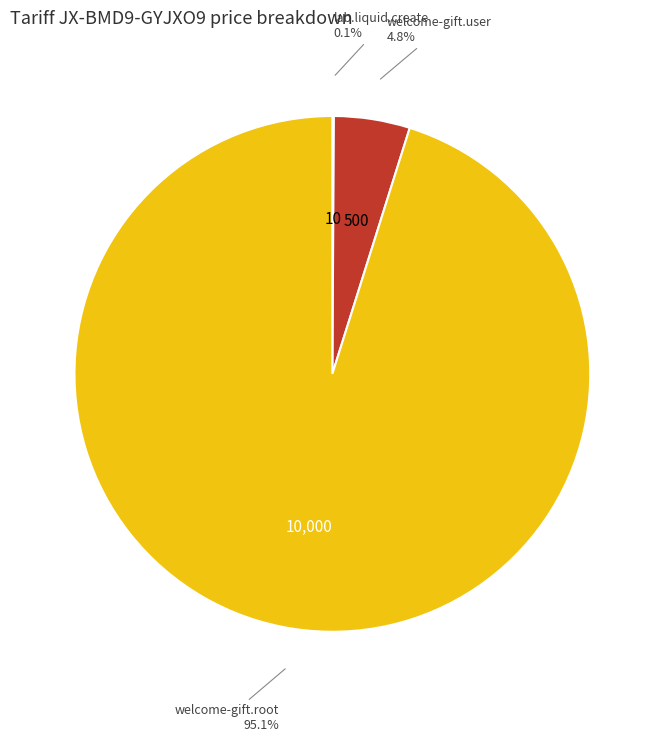

Which slice represents more than half of the pie?

welcome-gift.root